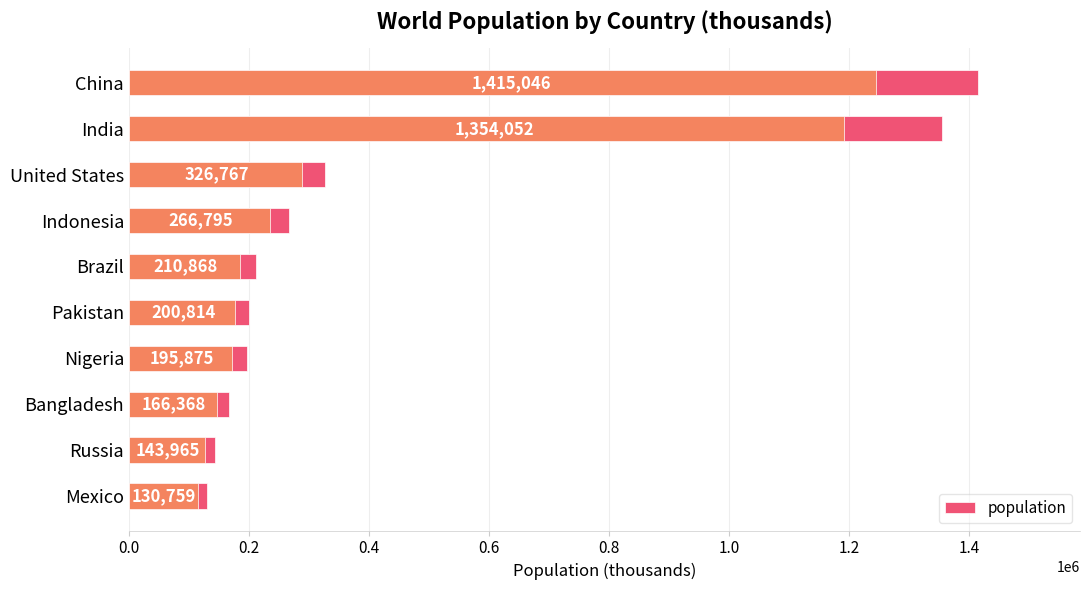

How many distinct data groups are displayed?

1